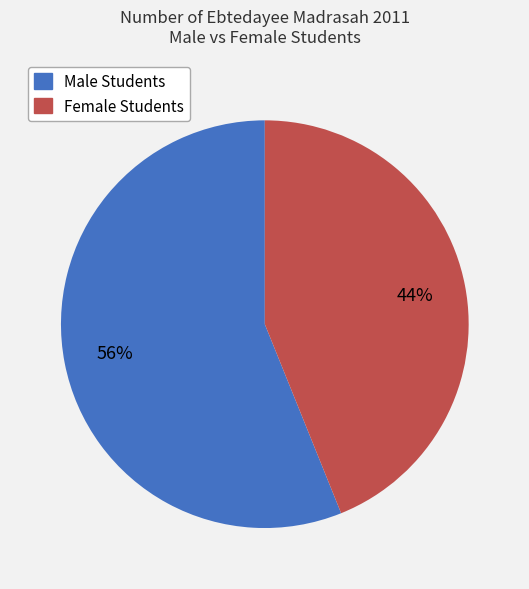

To the nearest percent, what portion does Male Students represent?

56%